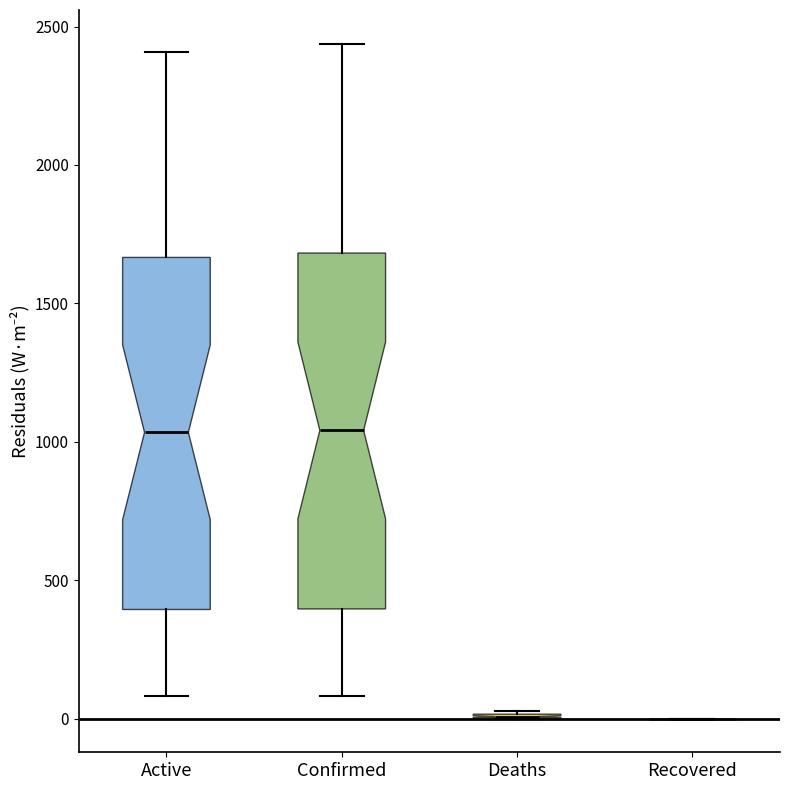

Reading left to right, read every box against the y-axis: the position of its median line, the range the box covers, and the ends of its whiskers. The values are not printed on the chart, so give them approximately, as read against the axis.

Active: median 1050, box 400 to 1650, whiskers 100 to 2400
Confirmed: median 1050, box 400 to 1700, whiskers 100 to 2450
Deaths: box collapsed to a line at 0, whiskers 0 to 50
Recovered: box collapsed to a line at 0, whiskers 0 to 0